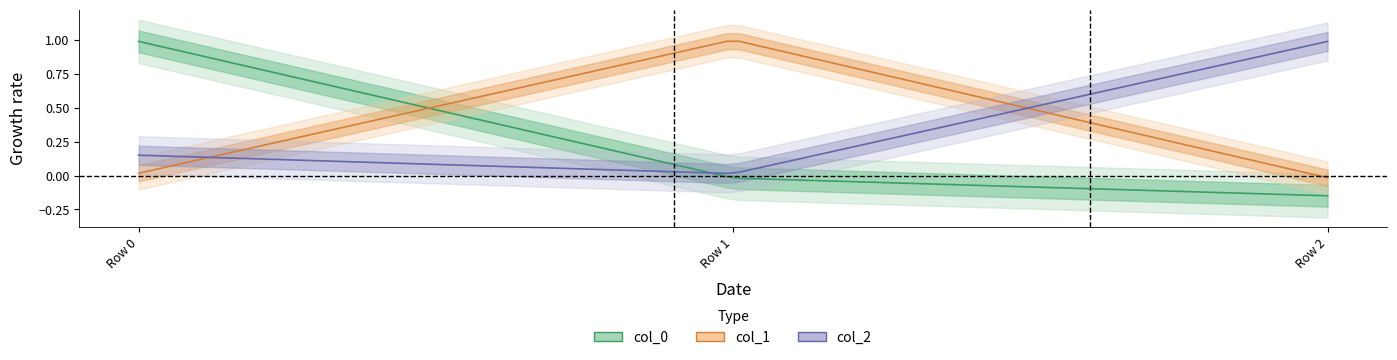

At which category does the chart reach its peak across all series?

Row 1